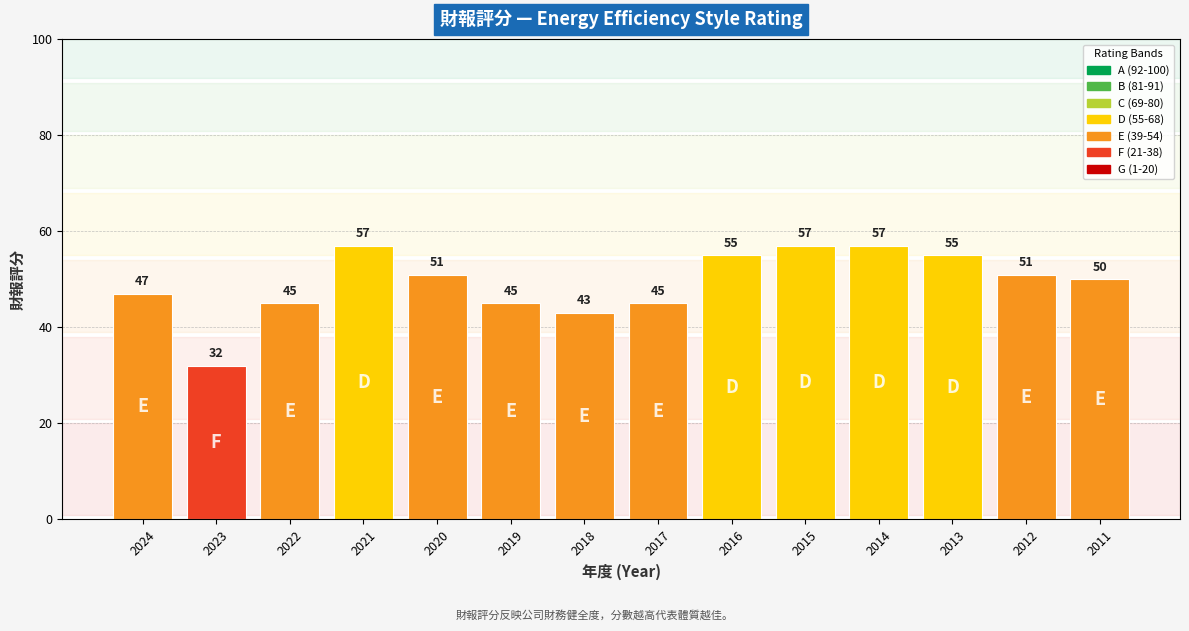

What is the value of the 8th bar from the left?

45